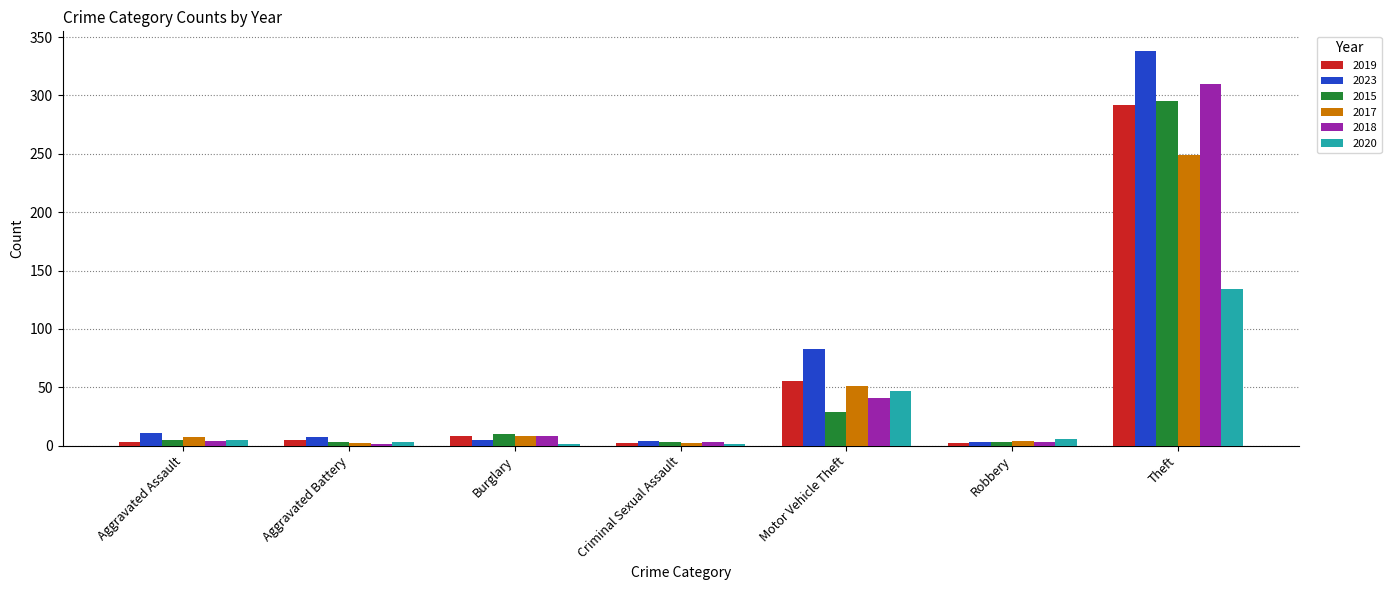

What is the maximum value for 2017?

249